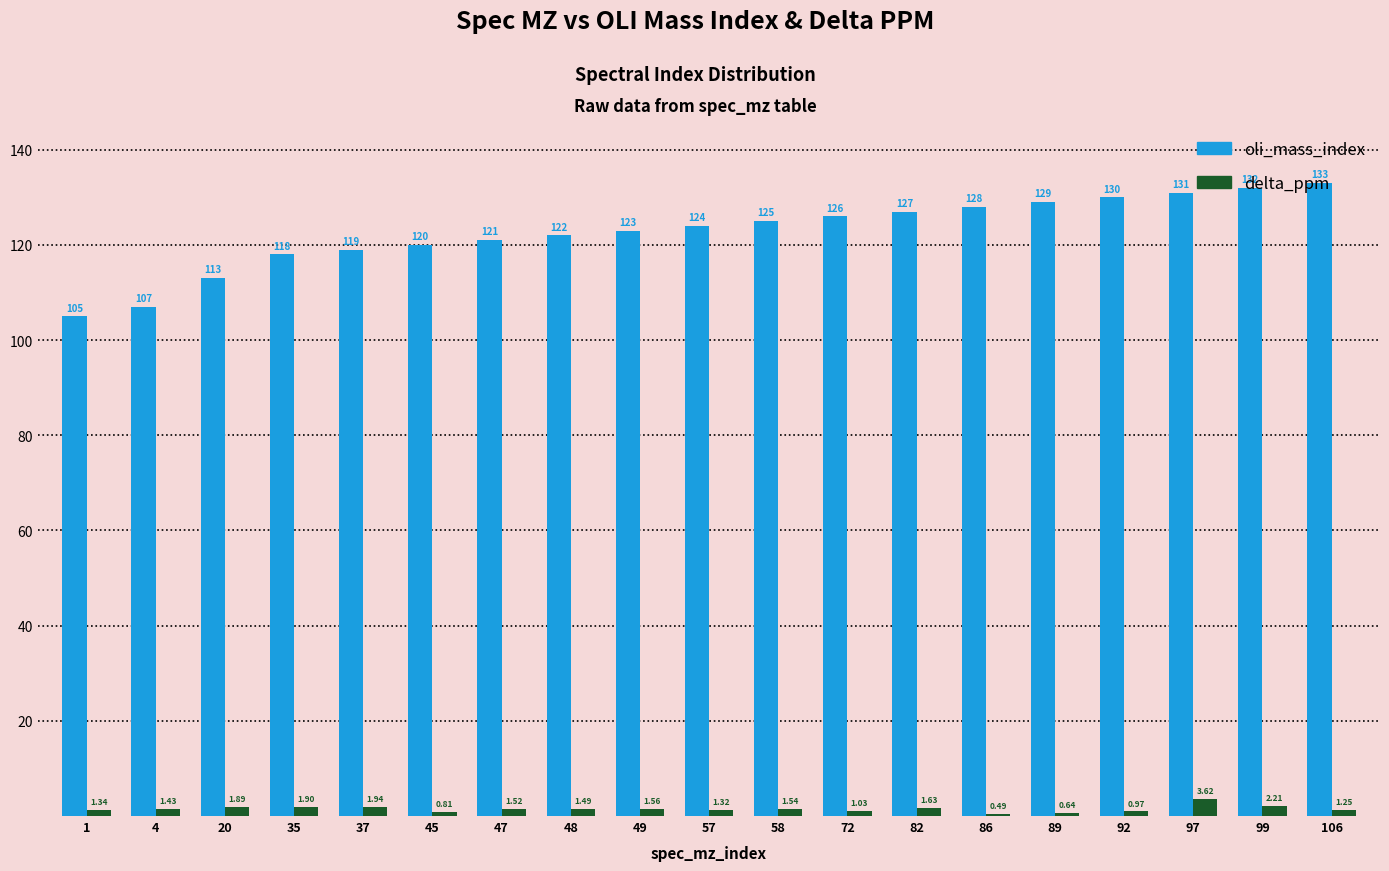

How many bars are there in total?

38